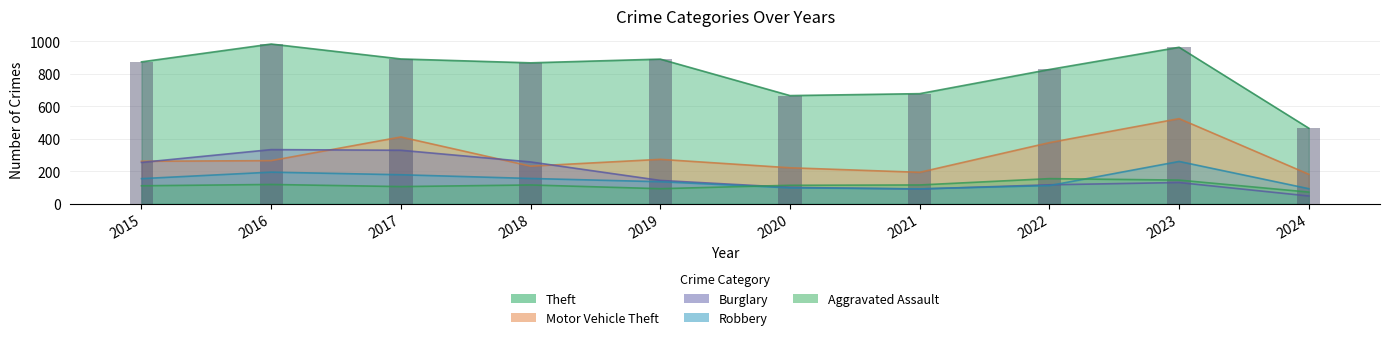

Where does the Burglary series first go above 143?

2015